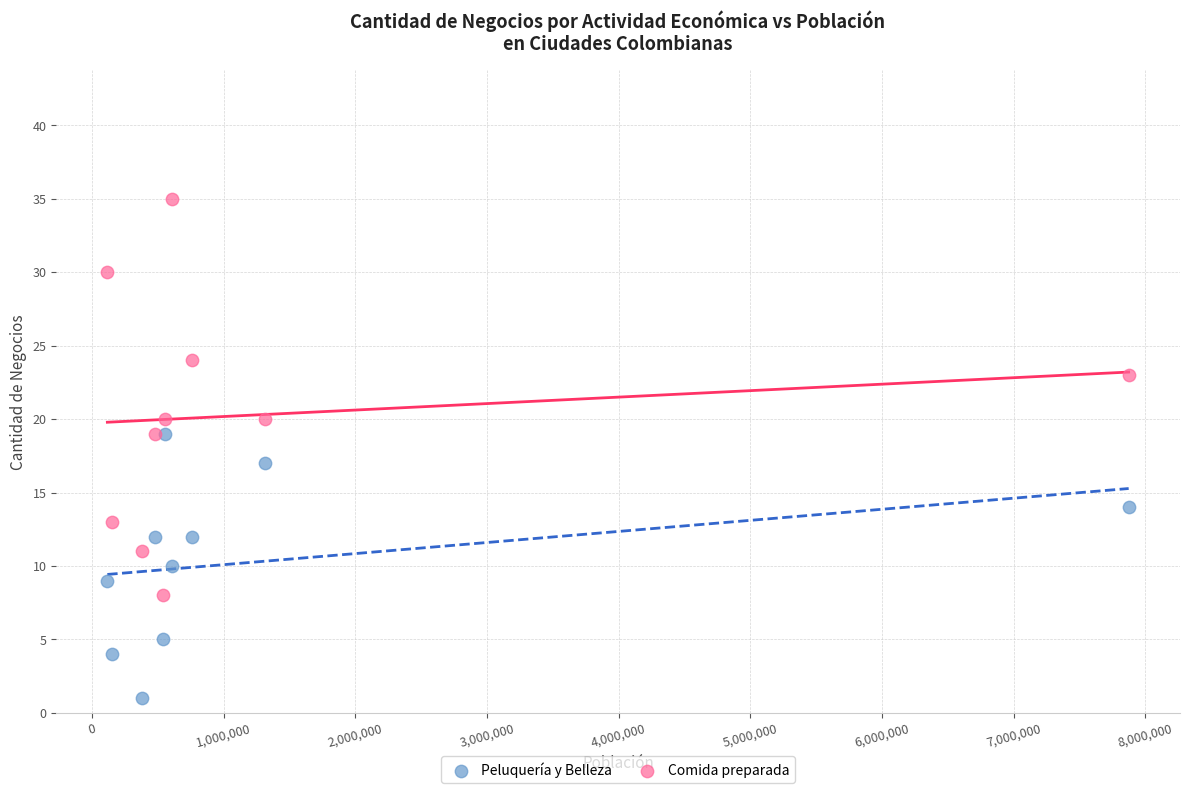

What are all the series names shown in the legend?

Peluquería y Belleza, Comida preparada